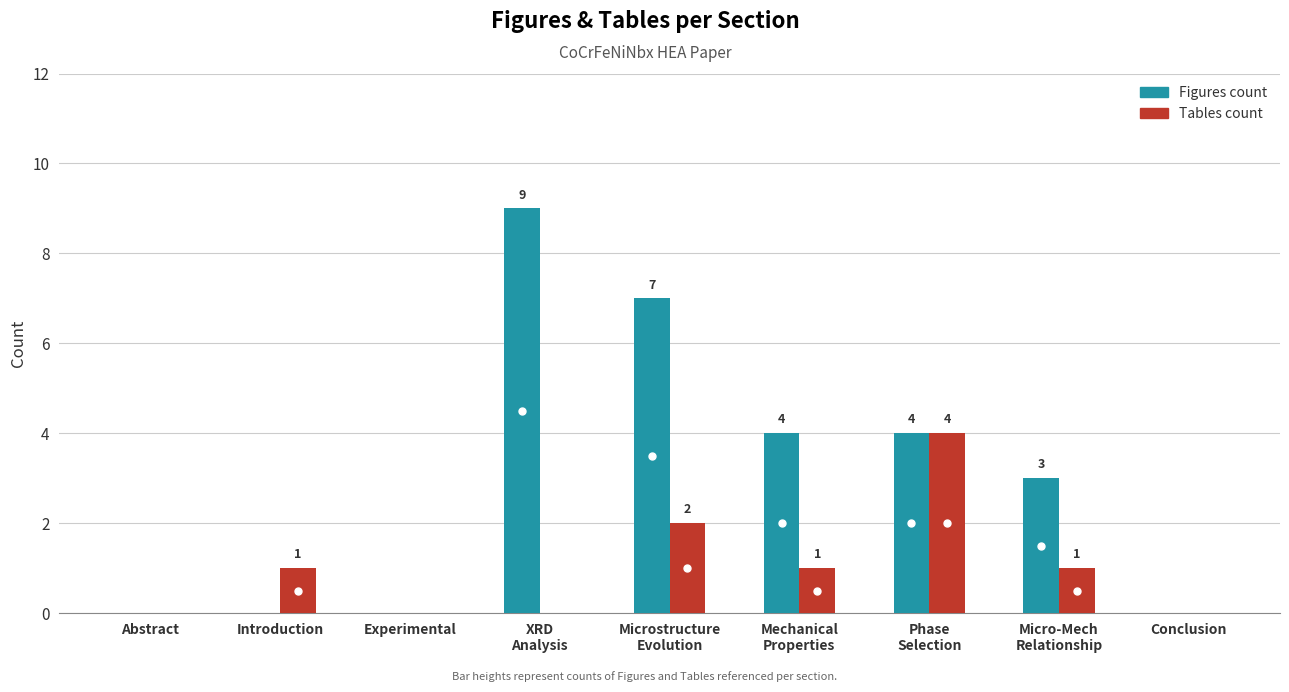

Reading right to left, transcribe all the data shown in this chart.

Figures count: Conclusion=0	Micro-Mech
Relationship=3	Phase
Selection=4	Mechanical
Properties=4	Microstructure
Evolution=7	XRD
Analysis=9	Experimental=0	Introduction=0	Abstract=0
Tables count: Conclusion=0	Micro-Mech
Relationship=1	Phase
Selection=4	Mechanical
Properties=1	Microstructure
Evolution=2	XRD
Analysis=0	Experimental=0	Introduction=1	Abstract=0